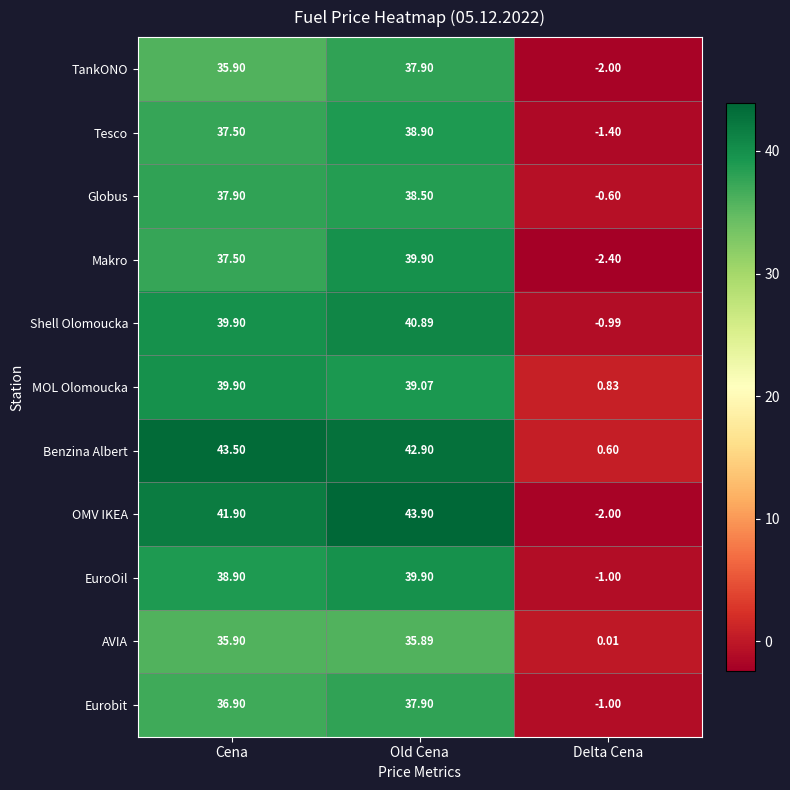

List the labels in order of AVIA value, smallest first.

Delta Cena, Old Cena, Cena